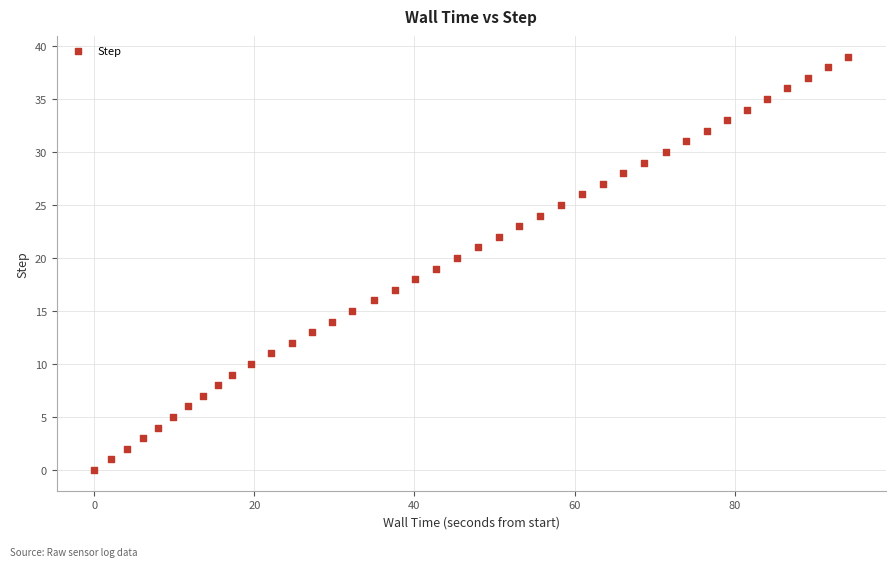

What is the range of Y values (max minus min)?

39